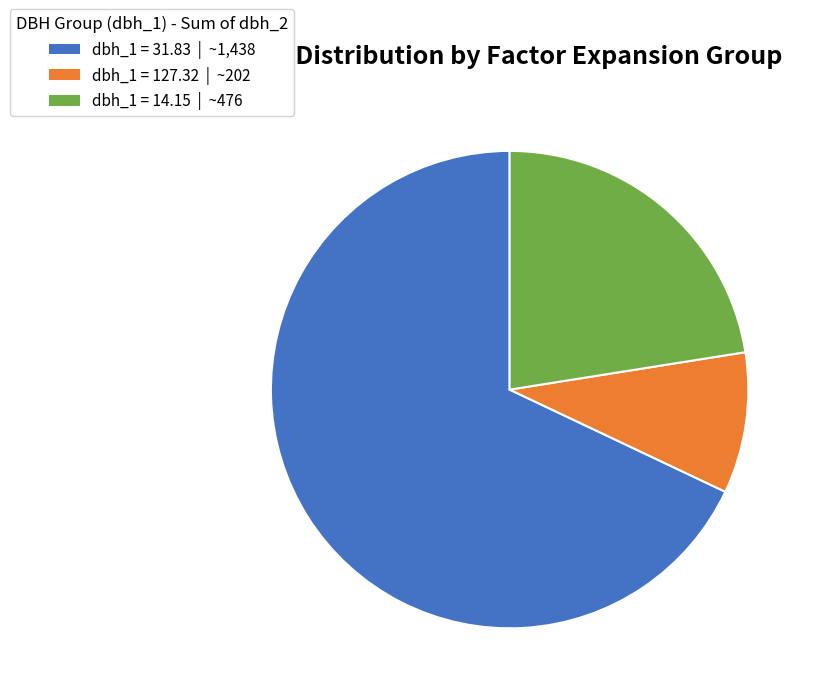

Does any single category account for the majority?

Yes